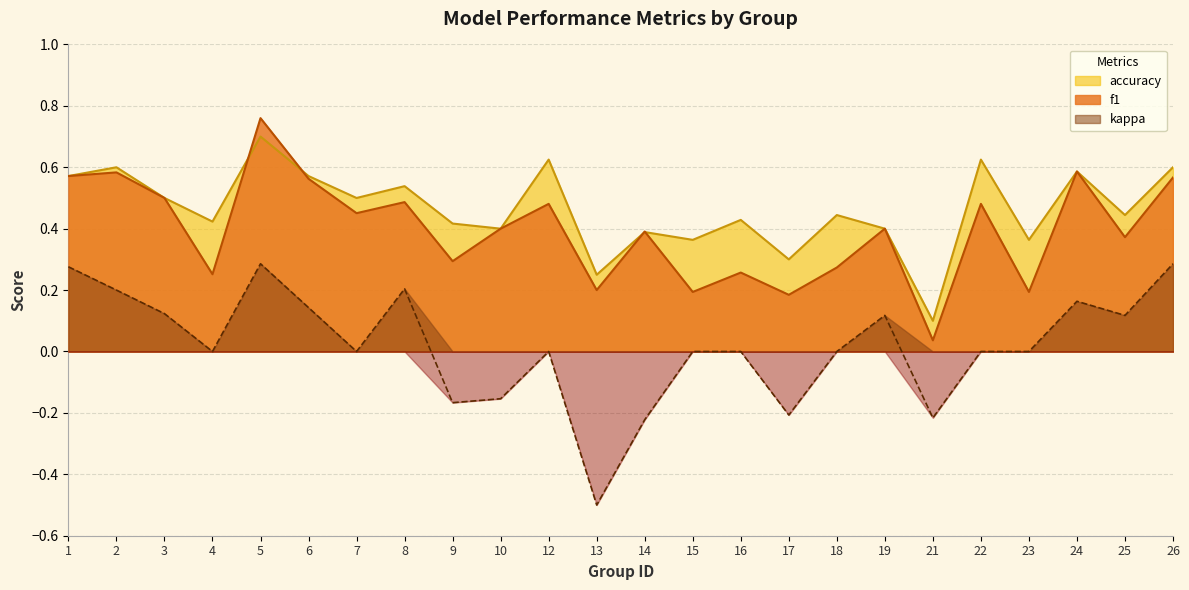

What is the total value across all series at 19?

0.9